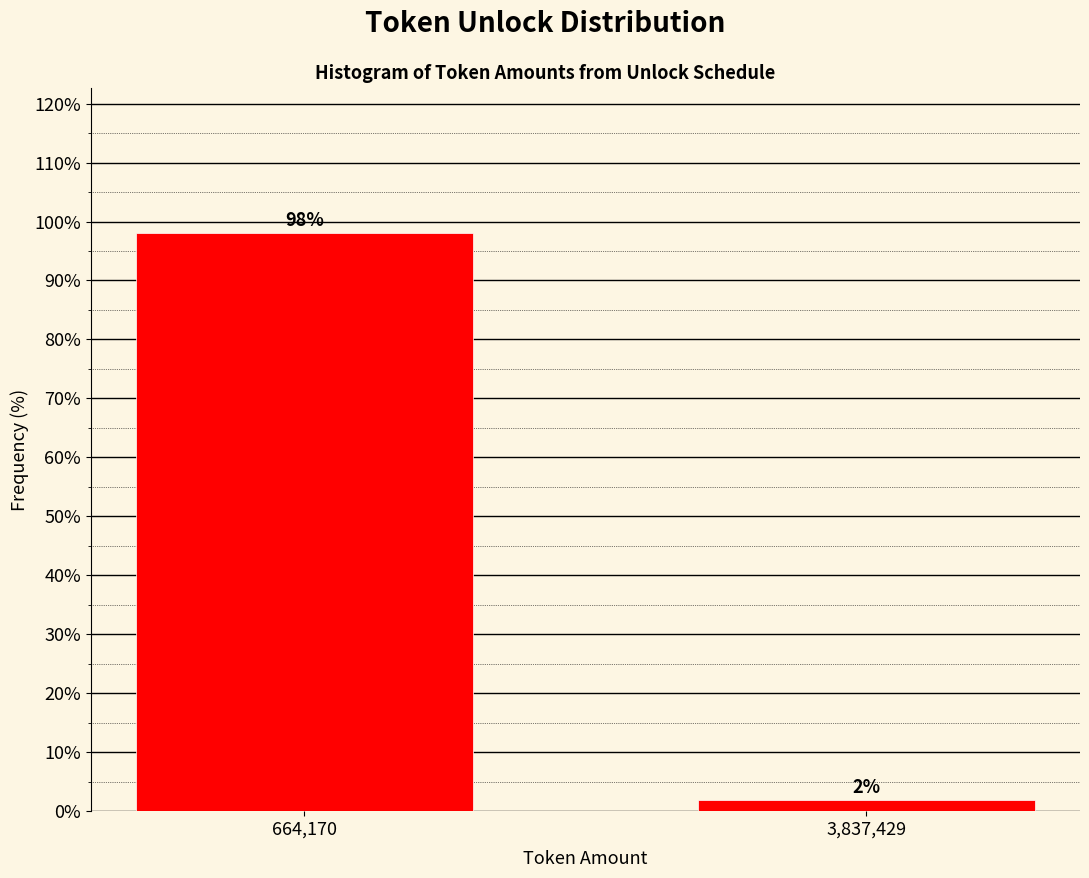

What is the sum of all values?

100.0